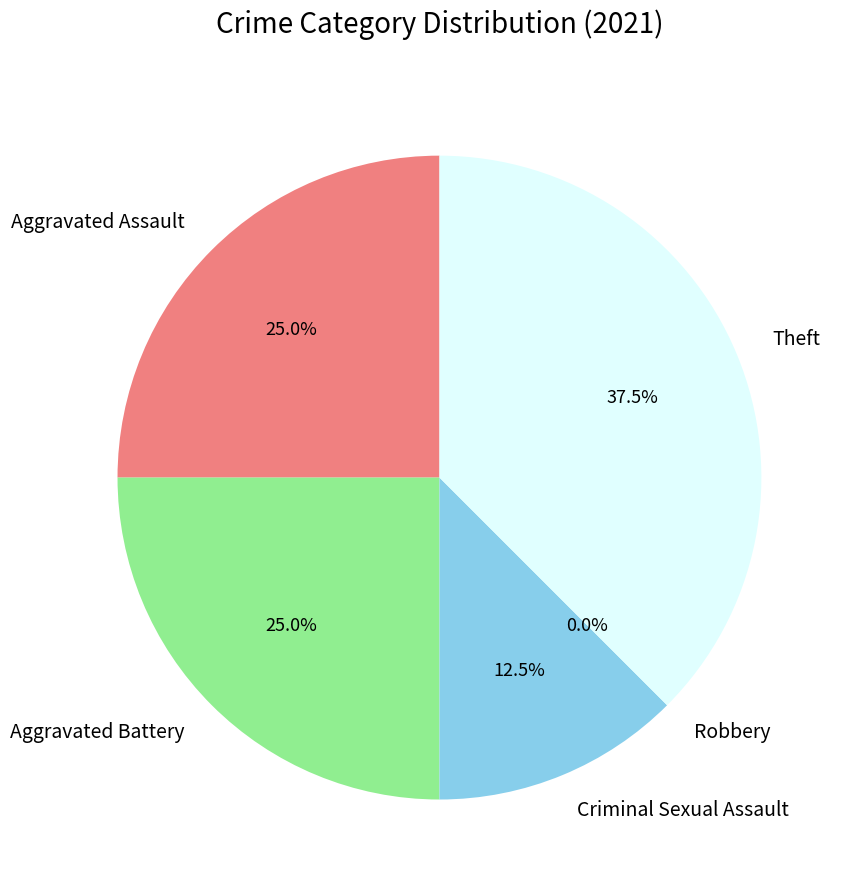

Count the number of slices in the pie.

5